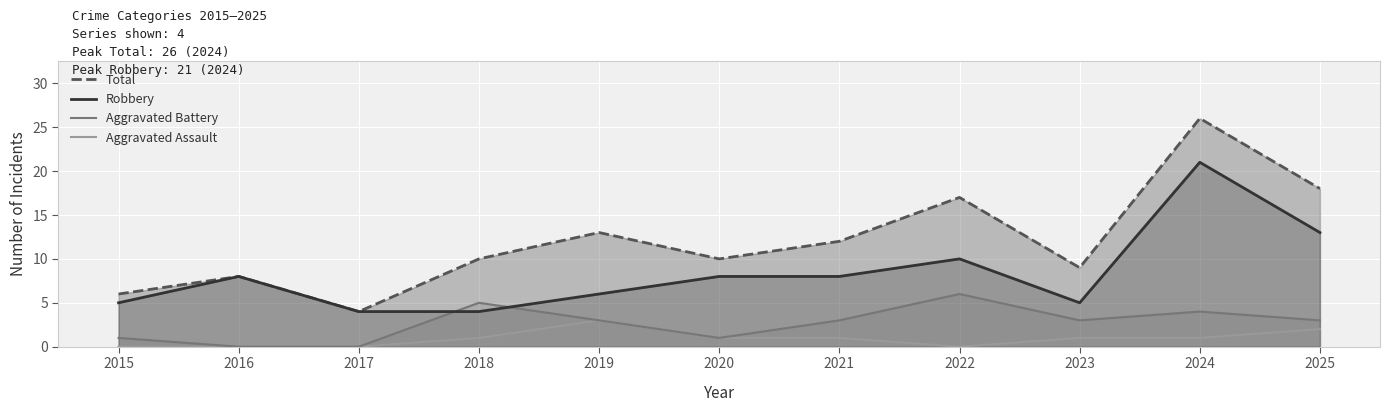

True or false: Robbery has a value of 10 at 2022.

True